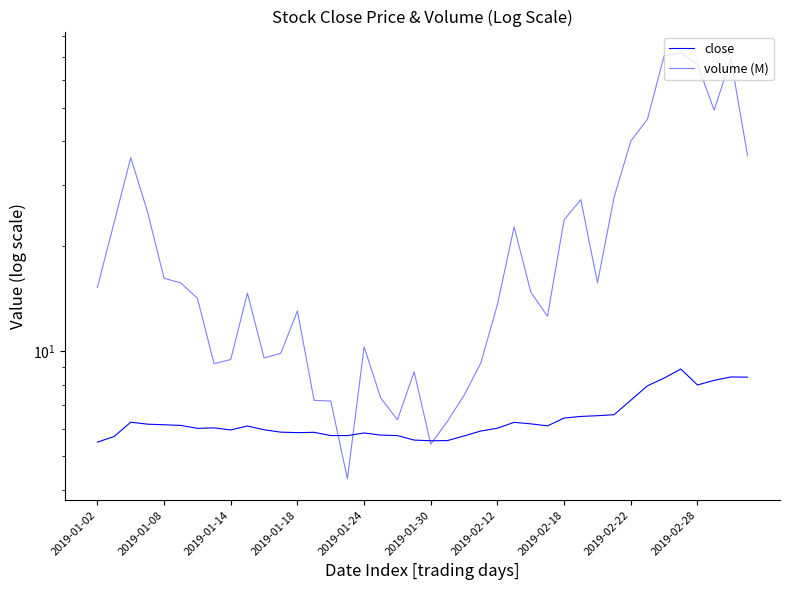

How many intersections are there between volume (M) and close?

4